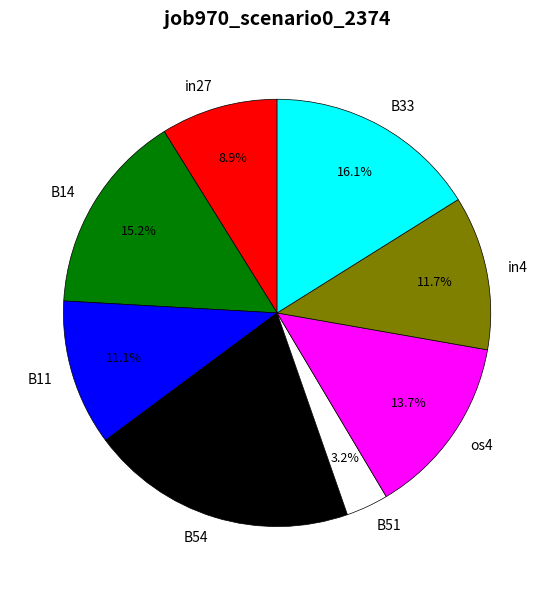

True or false: B54 accounts for 26% of the total.

False